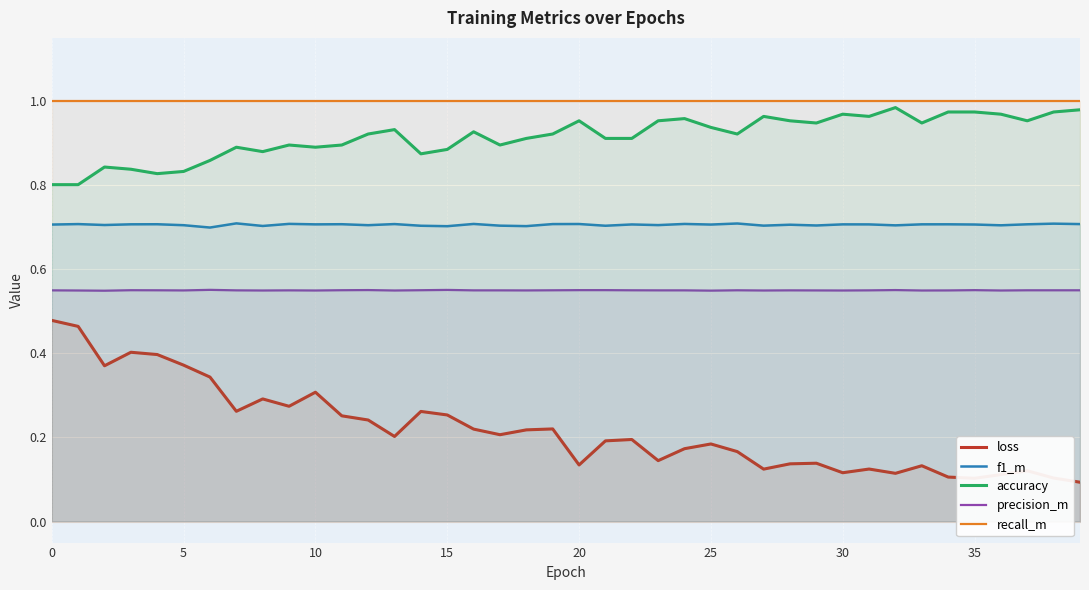

Rank the series at 5 from highest to lowest value.

recall_m, accuracy, f1_m, precision_m, loss